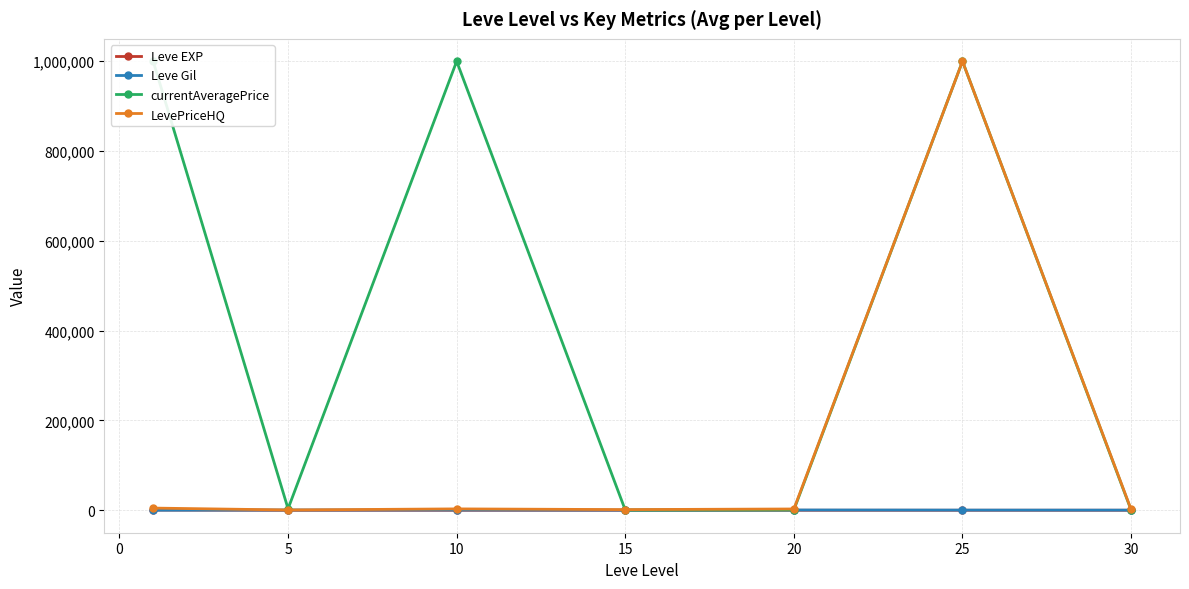

How many values in the Leve Gil series are below 391?

3